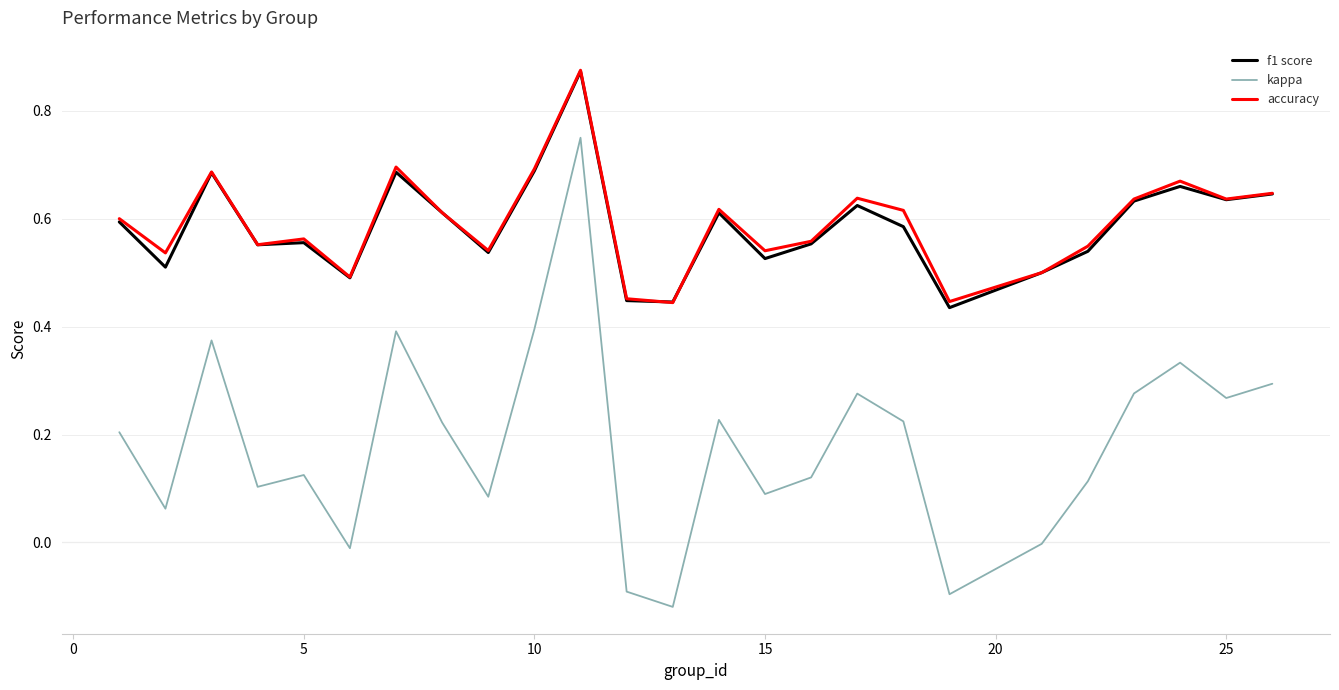

Does the chart display data point markers on the line(s)?

No